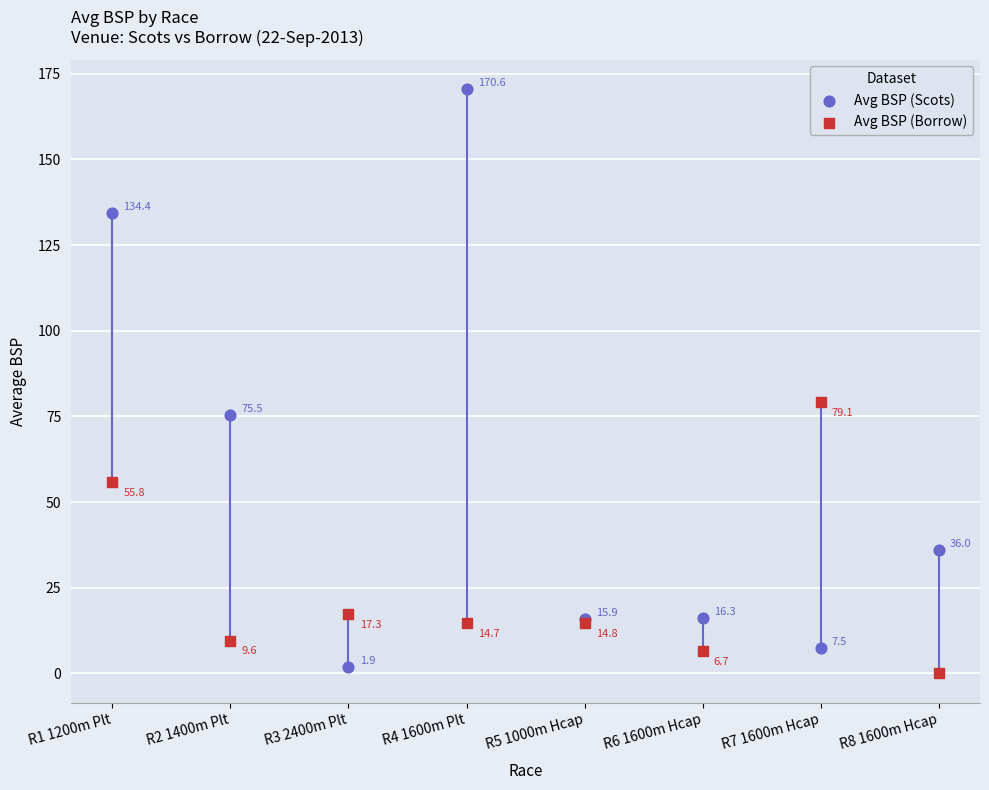

Which series has the widest spread of Y values?

Avg BSP (Scots)